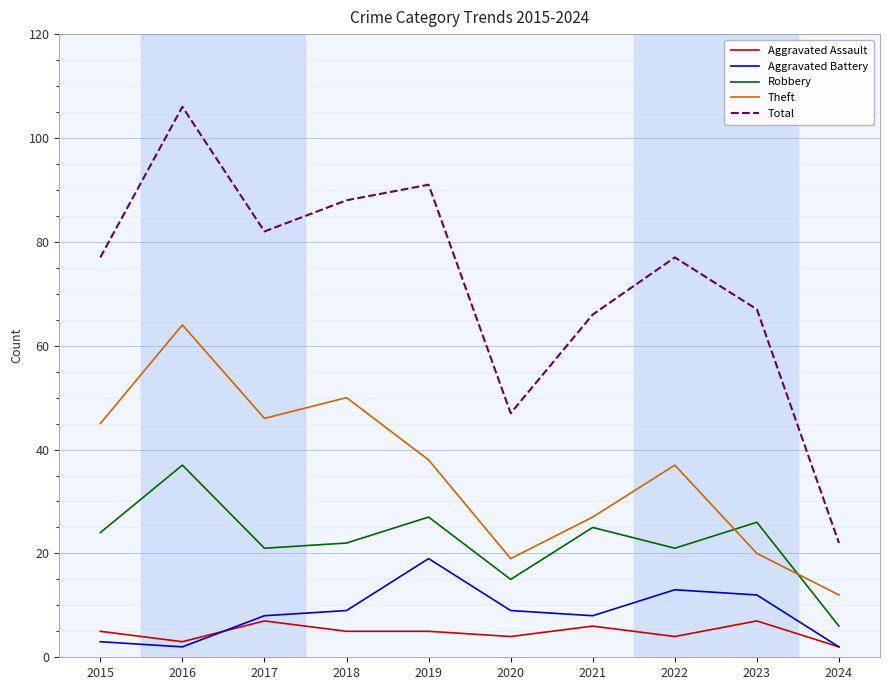

Where is the first local minimum for Total?

2017